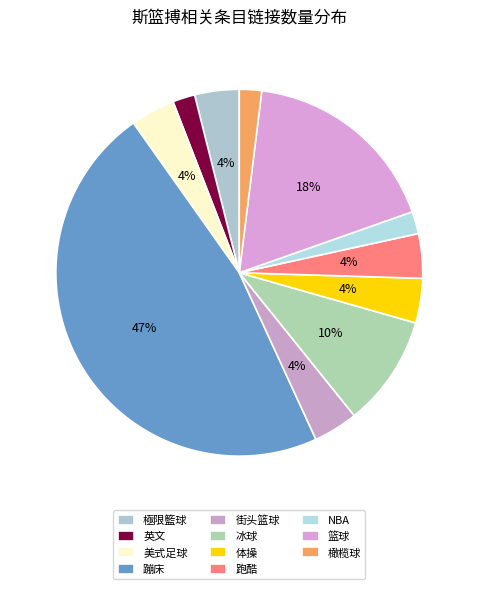

True or false: 街头篮球 accounts for 4% of the total.

True